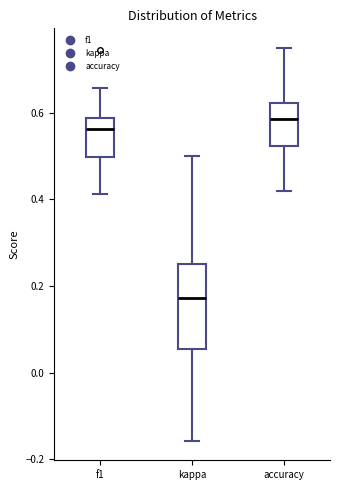

Comparing the boxes themselves (not the whiskers), which one is the tallest?

kappa